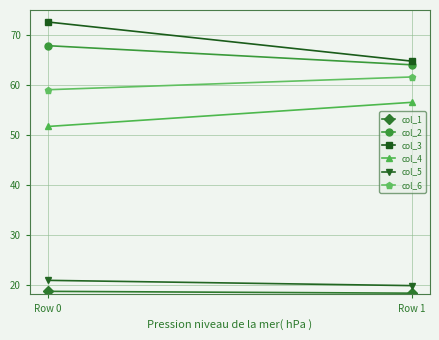

How many values in the col_4 series are below 56?

1